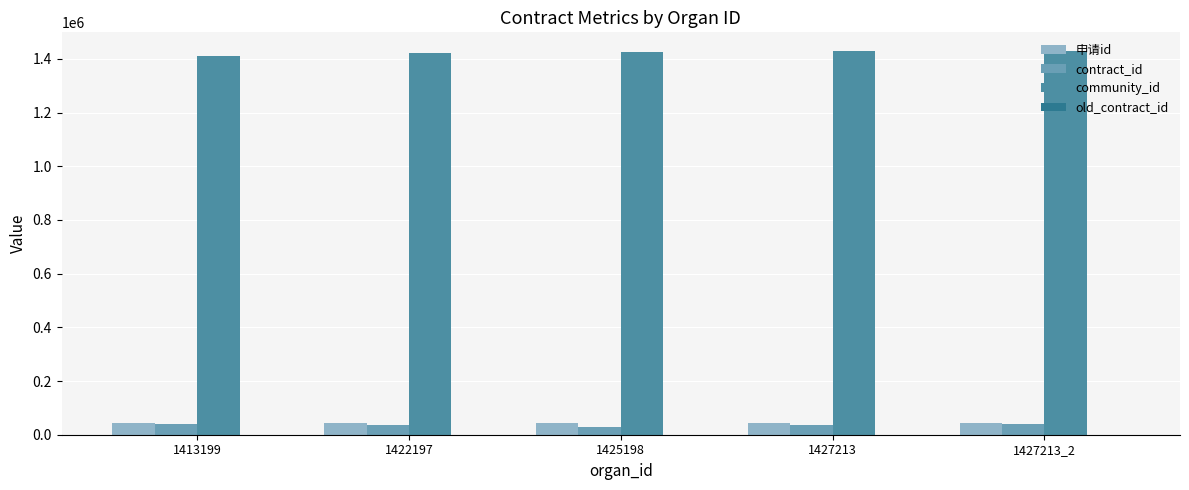

What is the sum of the contract_id values at 1413199 and 1422197?

75944